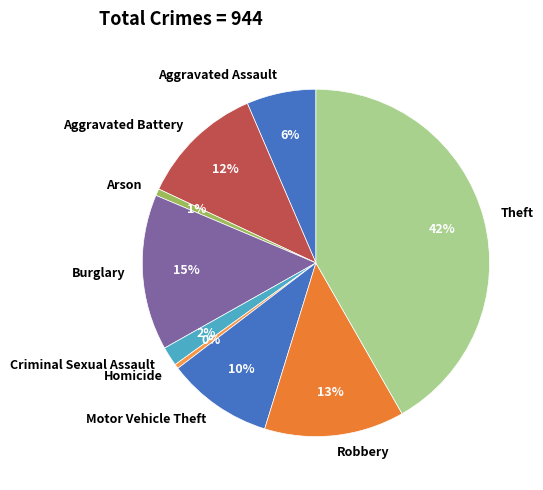

How many slices are in this pie chart?

9